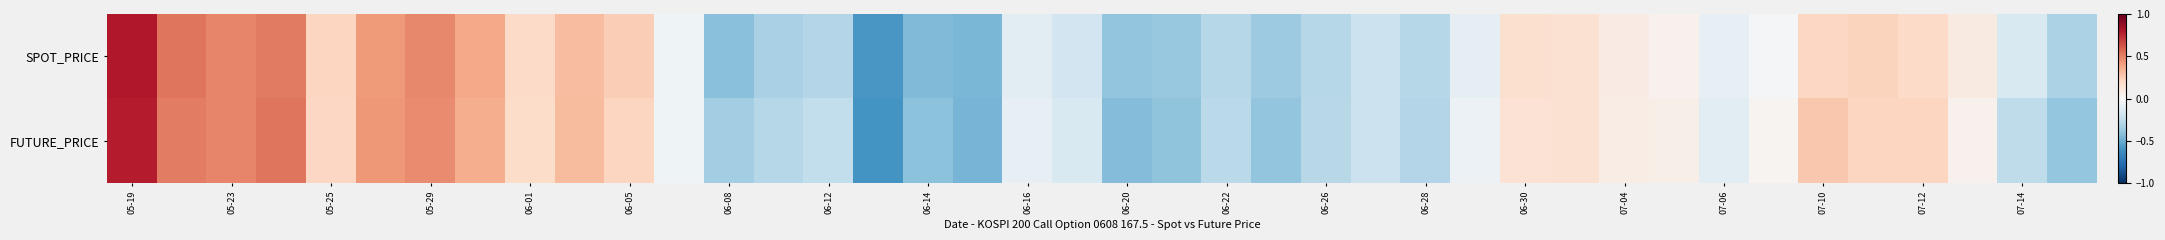

At which category is the sum across all series the highest?

05-19